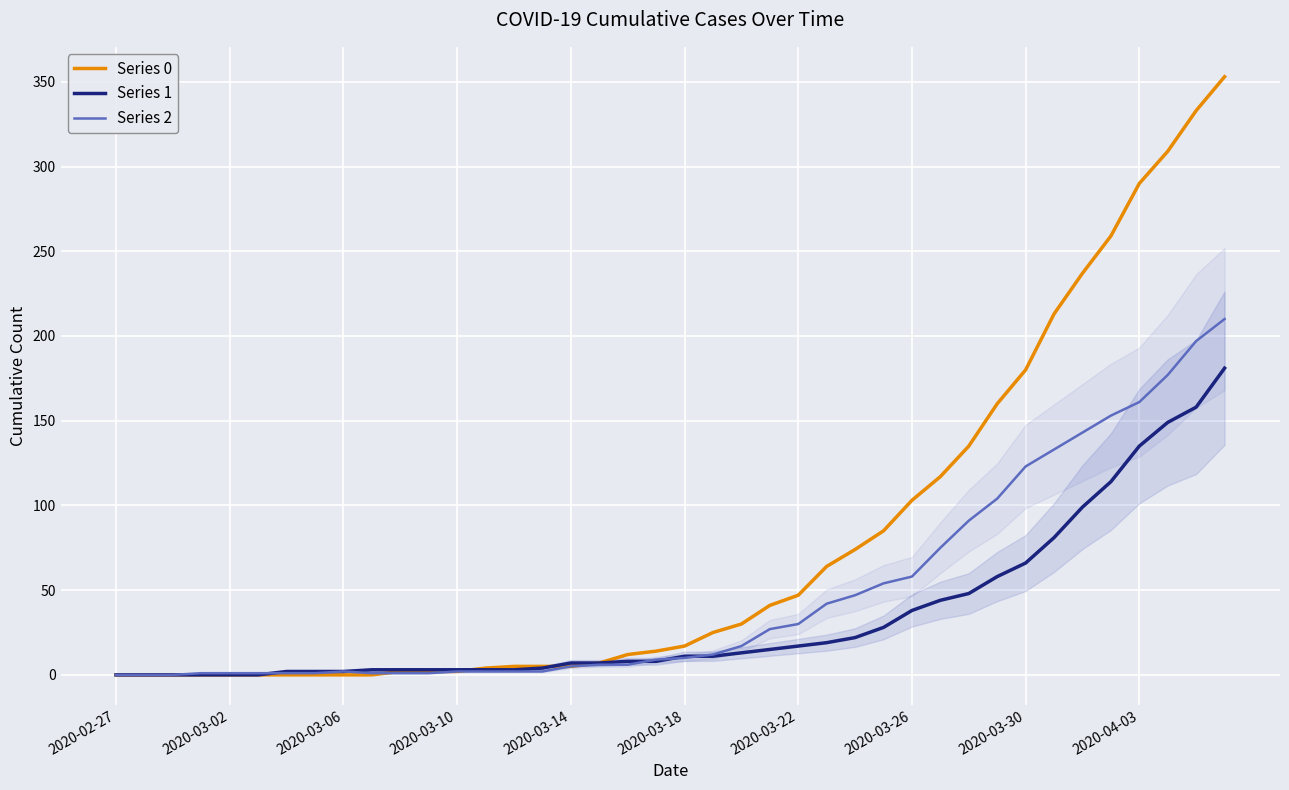

What are all the series names shown in the legend?

Series 0, Series 1, Series 2